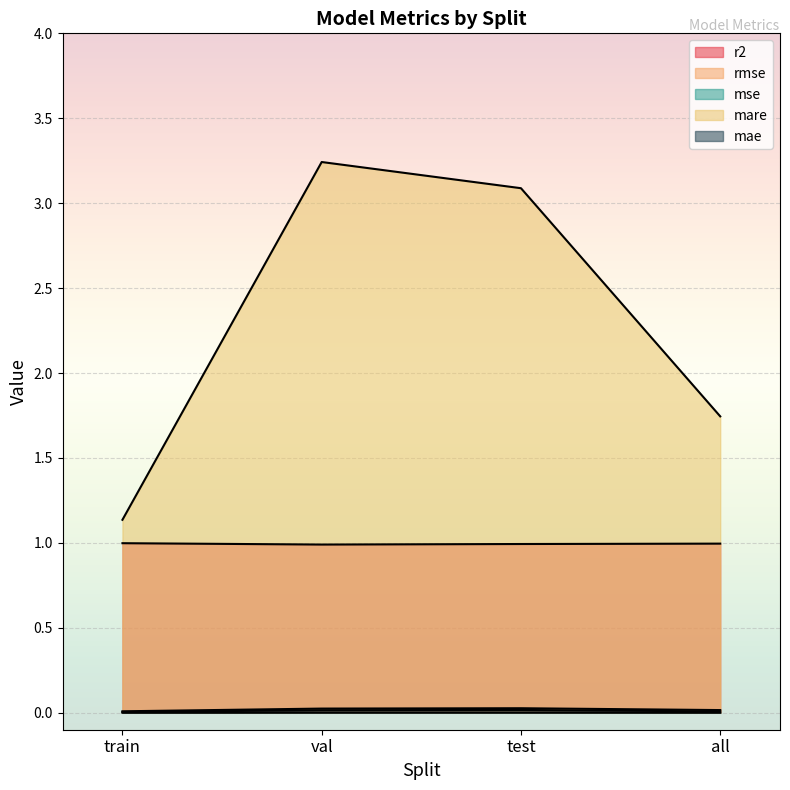

At test, list the series in order from largest to smallest.

mare, r2, rmse, mae, mse